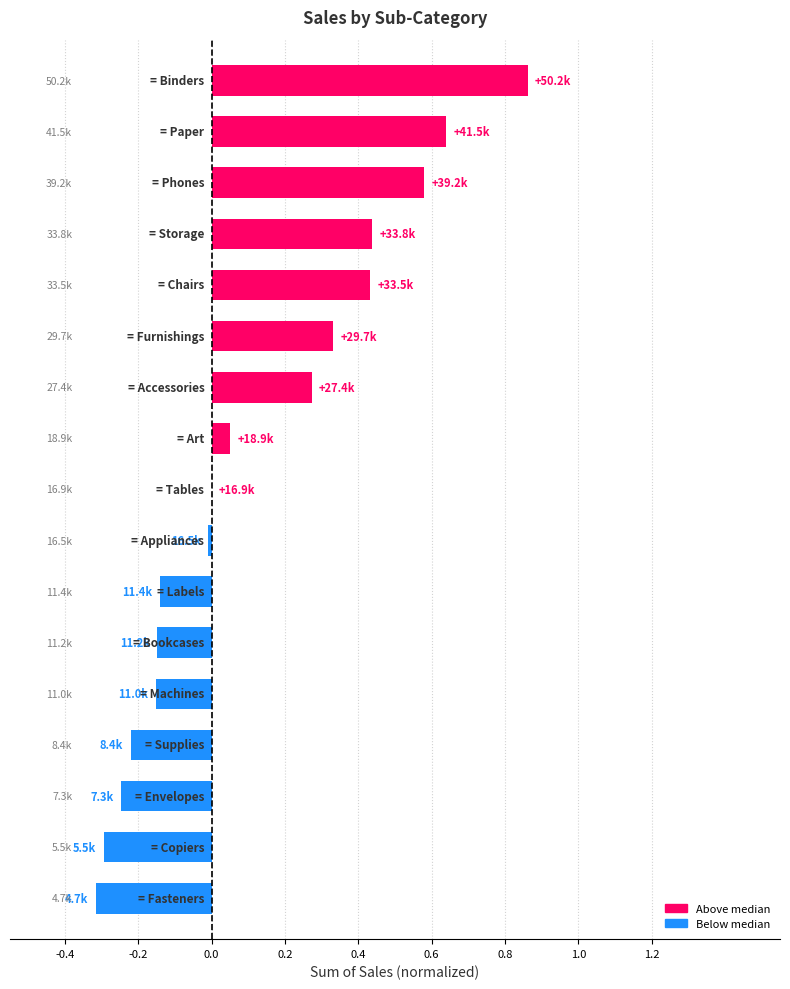

Count the number of categories in the chart.

17